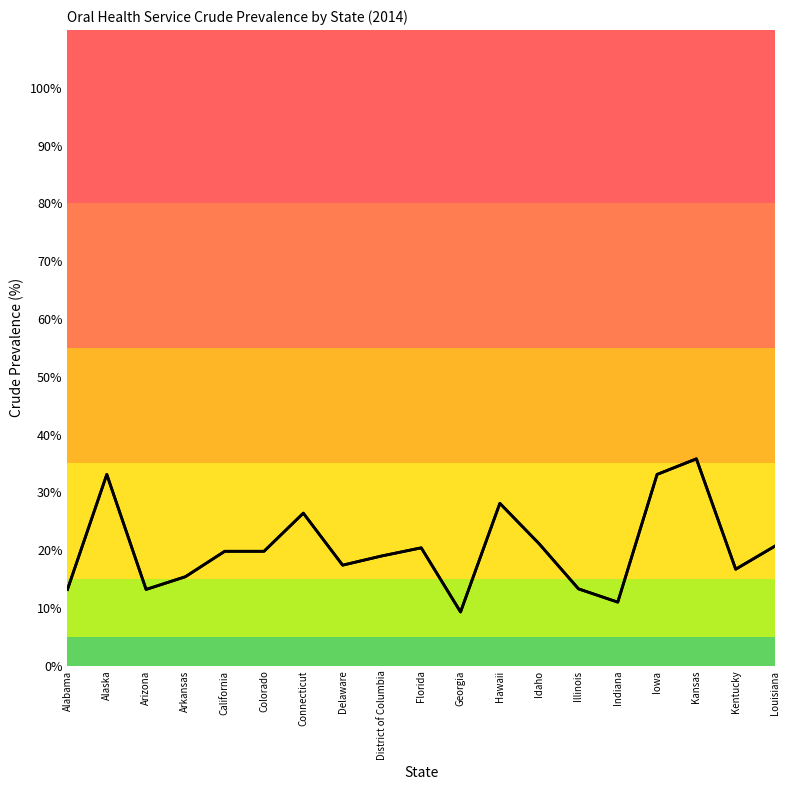

What is the label of the 17th point from the right?

Arizona